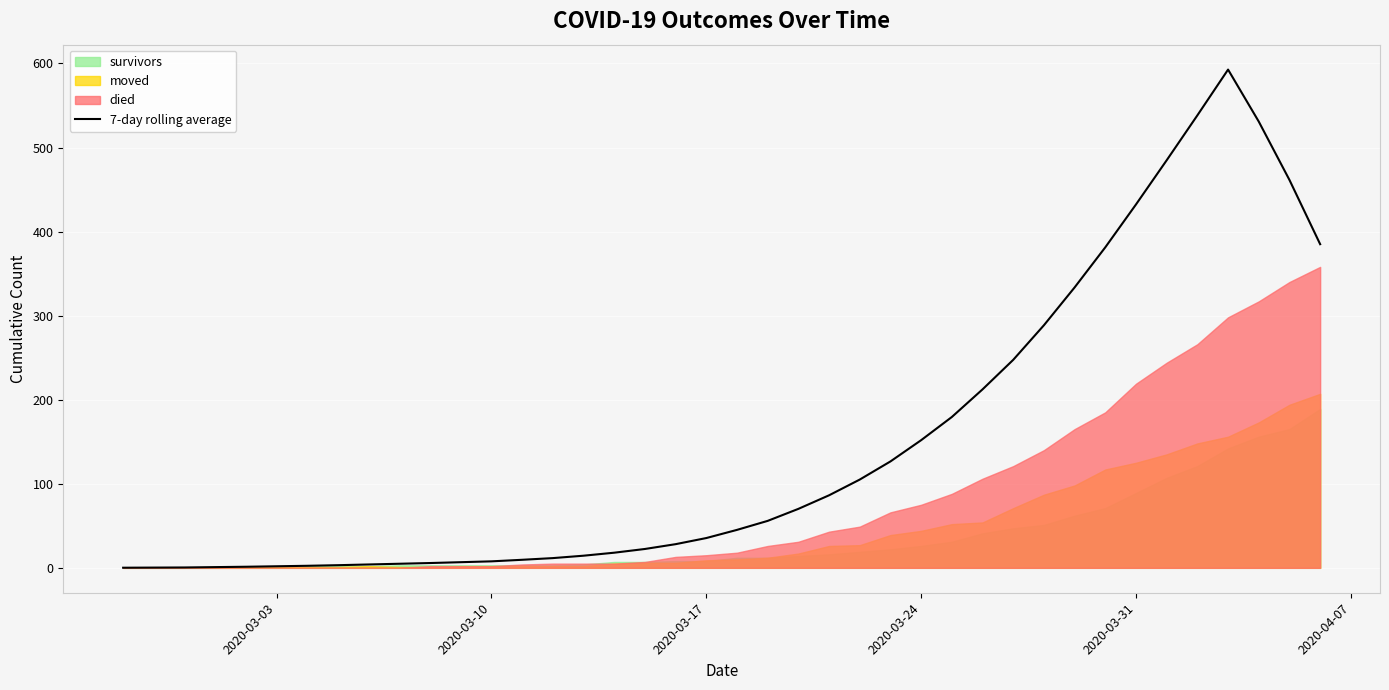

What is the minimum value shown in the chart?

0.1